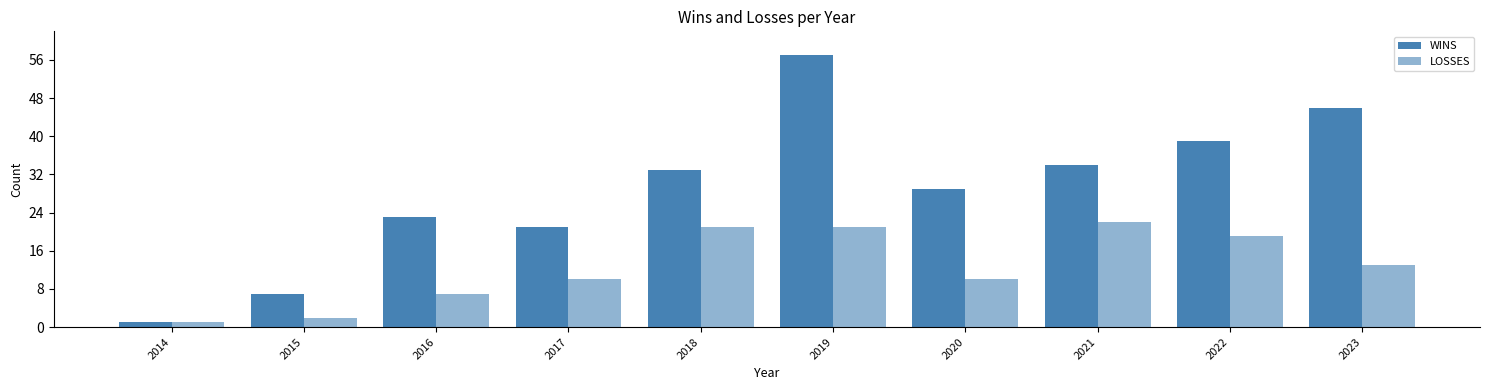

How many data points does each series have?

10